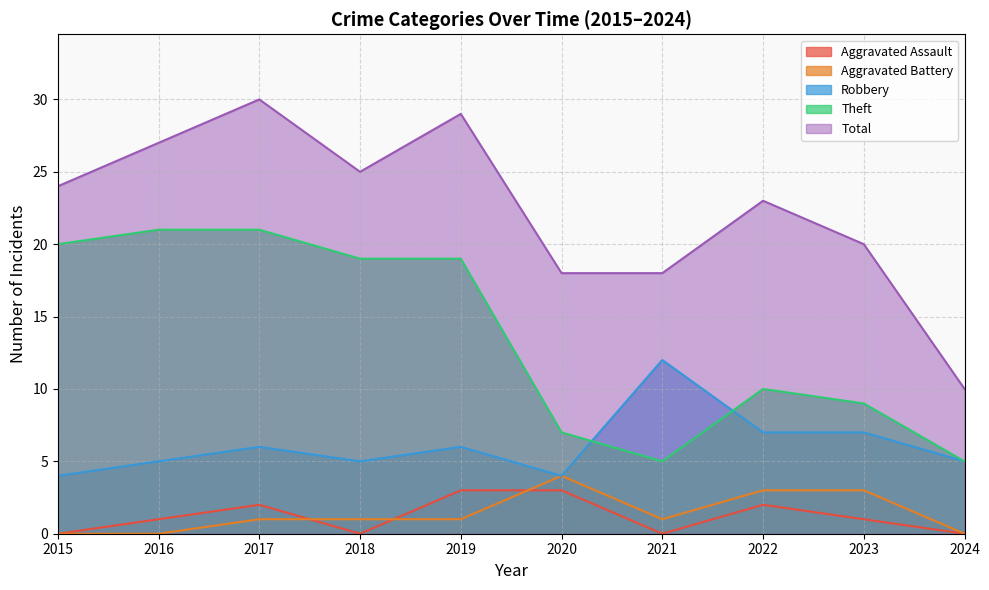

Which series changed the most between 2021 and 2022?

Robbery